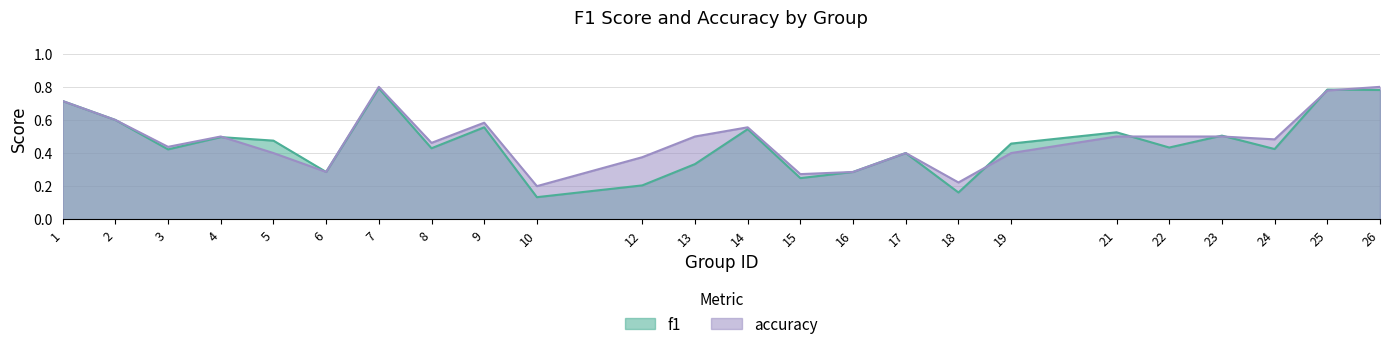

At which label does f1 reach its minimum?

10